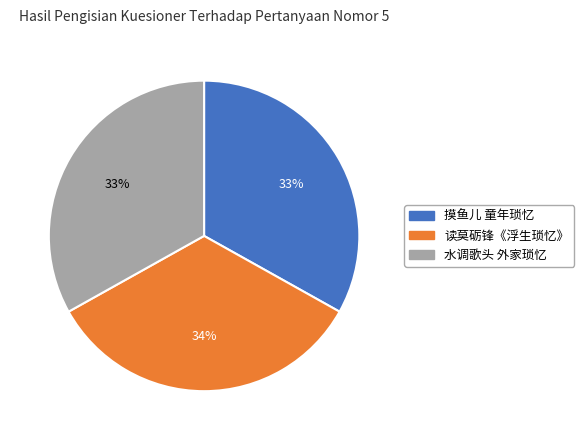

To the nearest percent, what is the difference between the 读莫砺锋《浮生琐忆》 and 水调歌头 外家琐忆 slice percentages?

1%